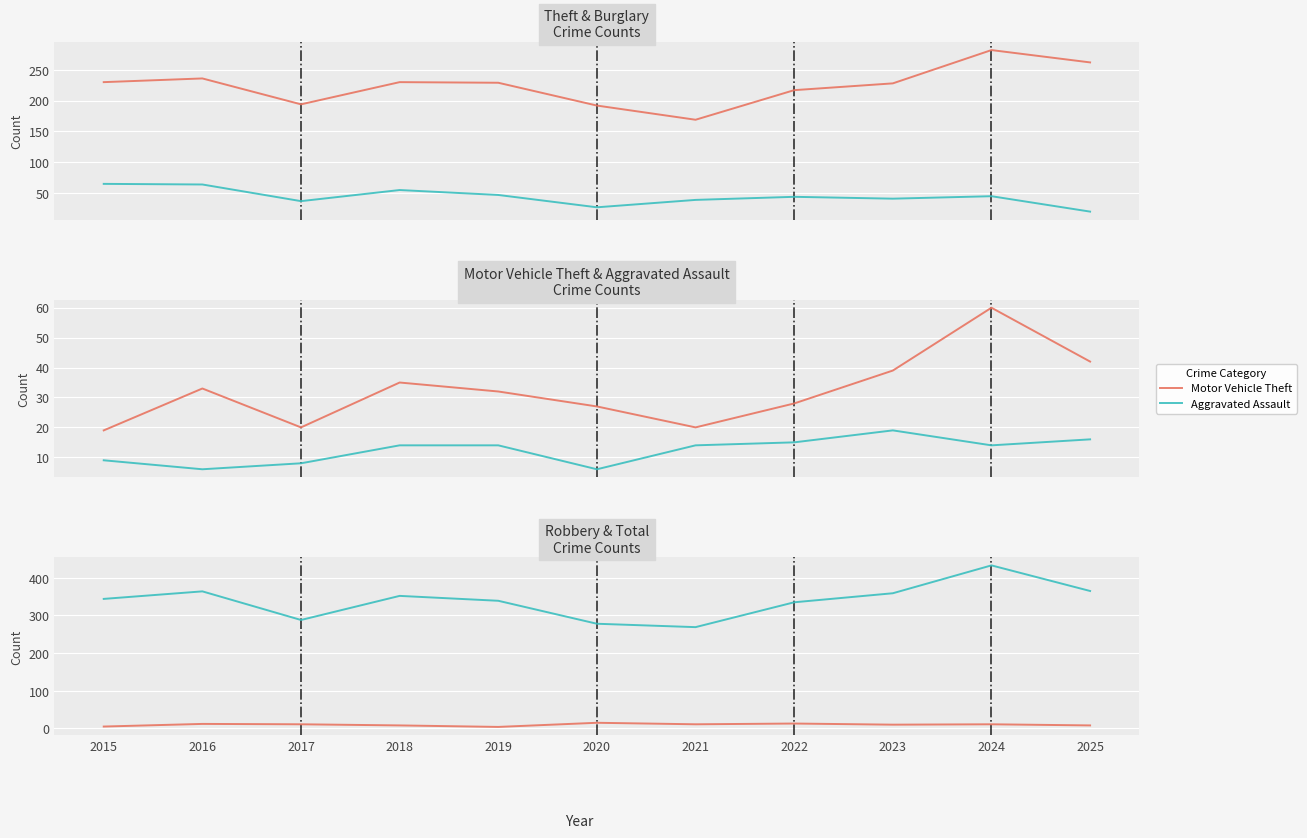

Is the value of Aggravated Assault at 2023 greater than the value of Motor Vehicle Theft at 2015?

No